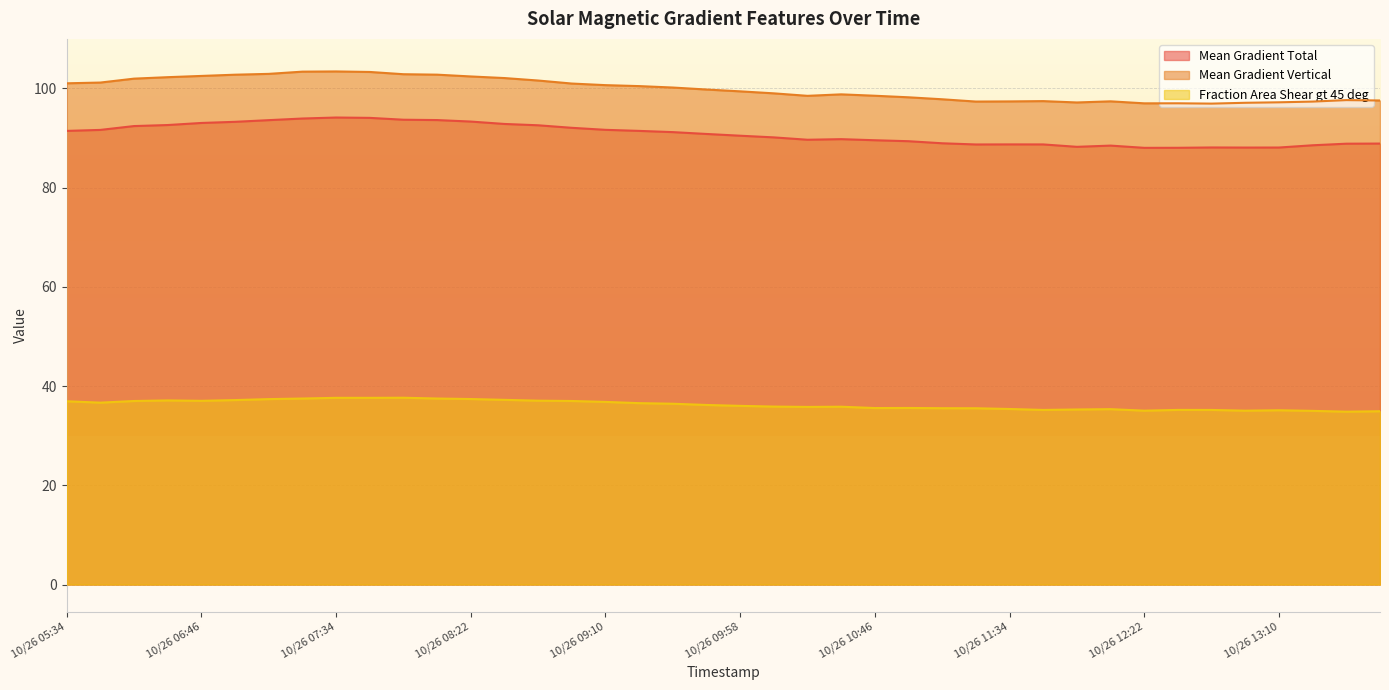

True or false: Mean Gradient Total has more than 0 points higher than both neighbors.

True